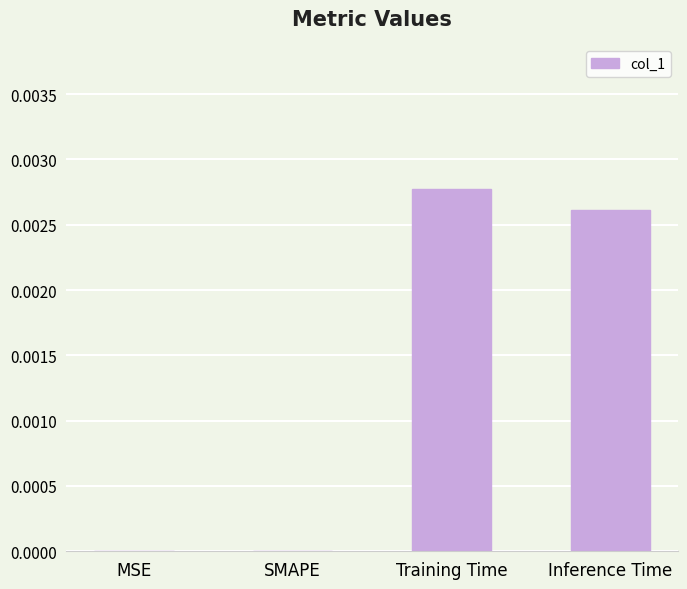

Count the number of categories in the chart.

4